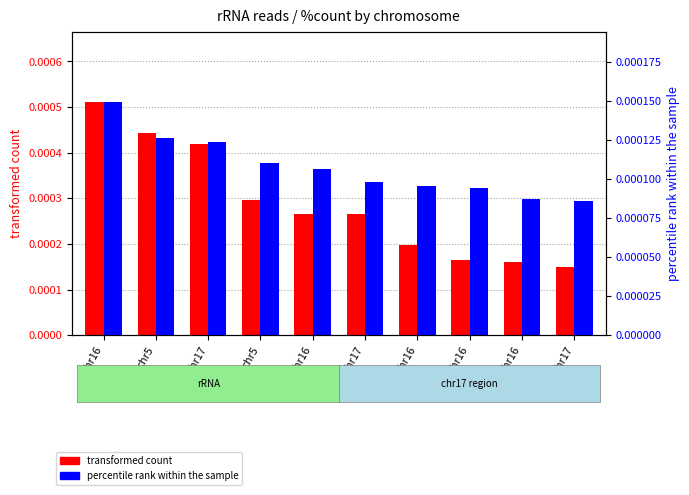

At chr5, list the series in order from smallest to largest.

percentile rank within the sample, transformed count